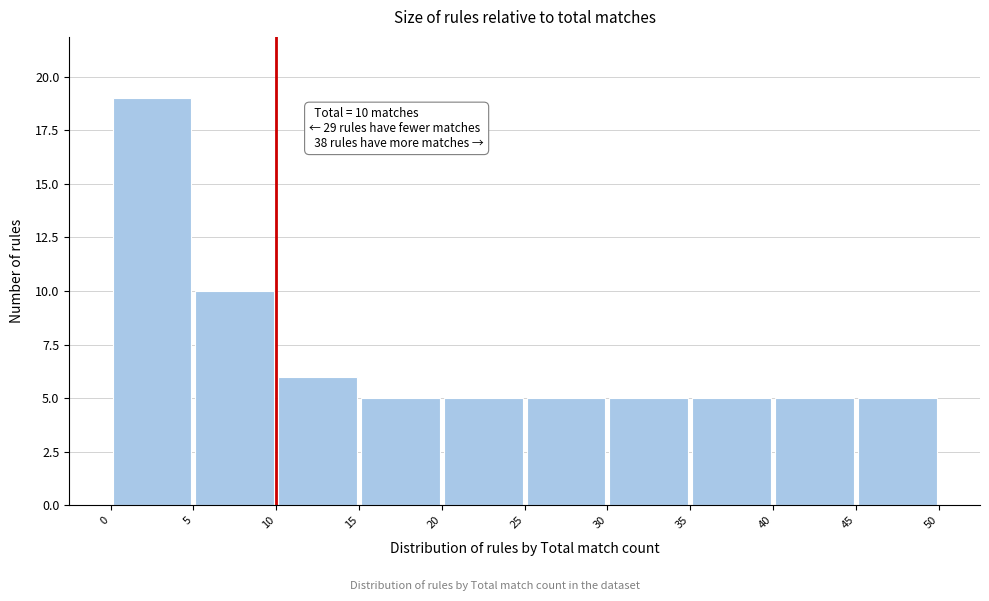

Over which range of the x-axis is the bar tallest?

0 to 5